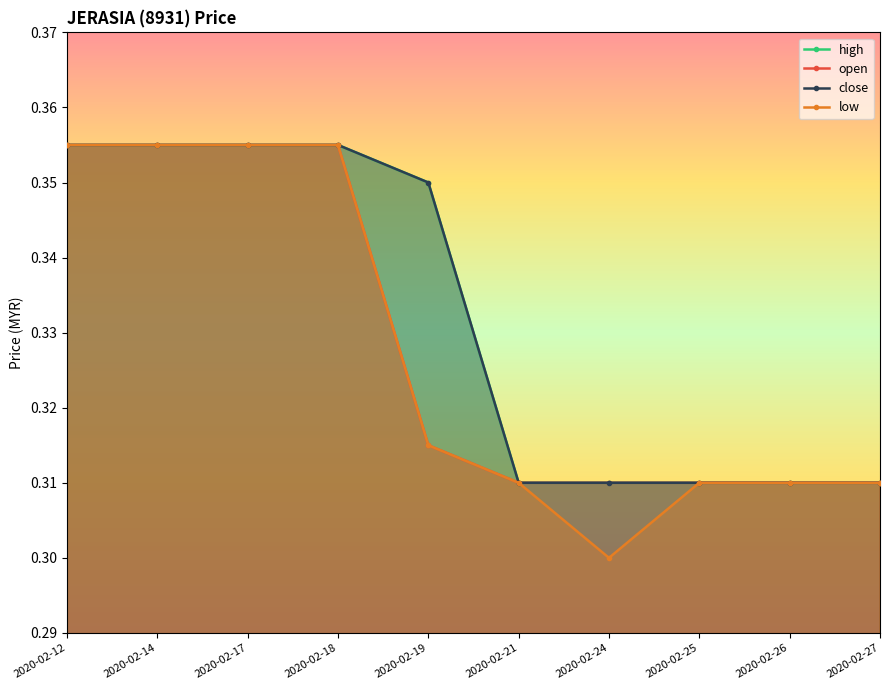

At which label does close reach its minimum?

2020-02-21